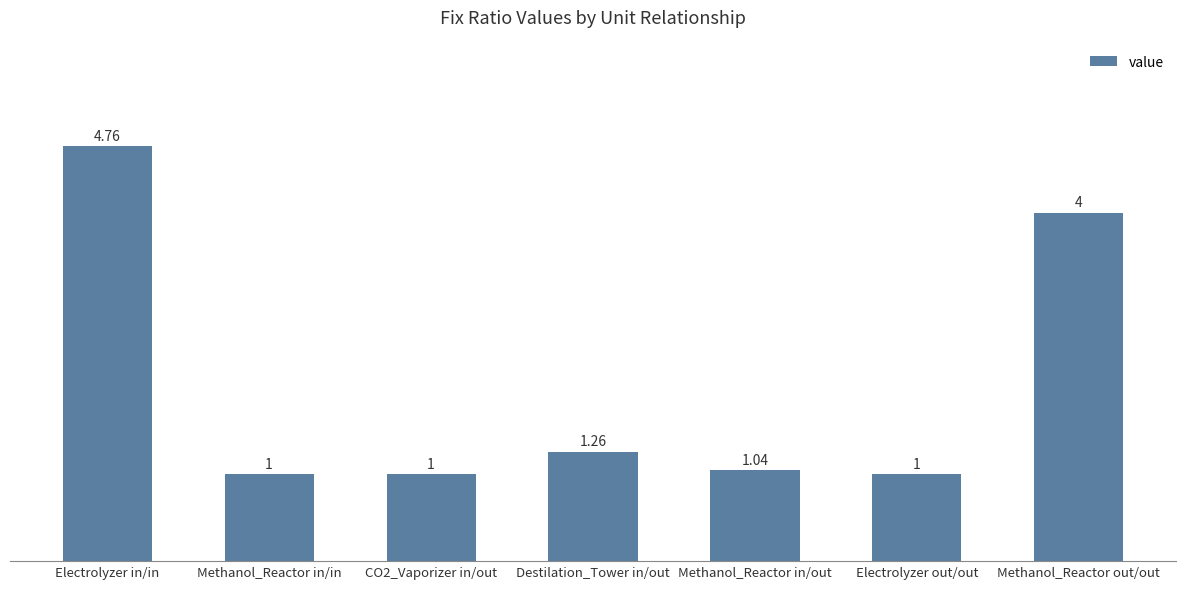

What is the average value?

2.0